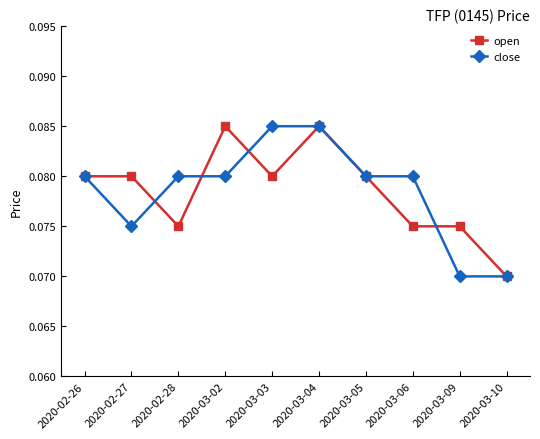

Which series changed the most between 2020-02-26 and 2020-02-28?

open